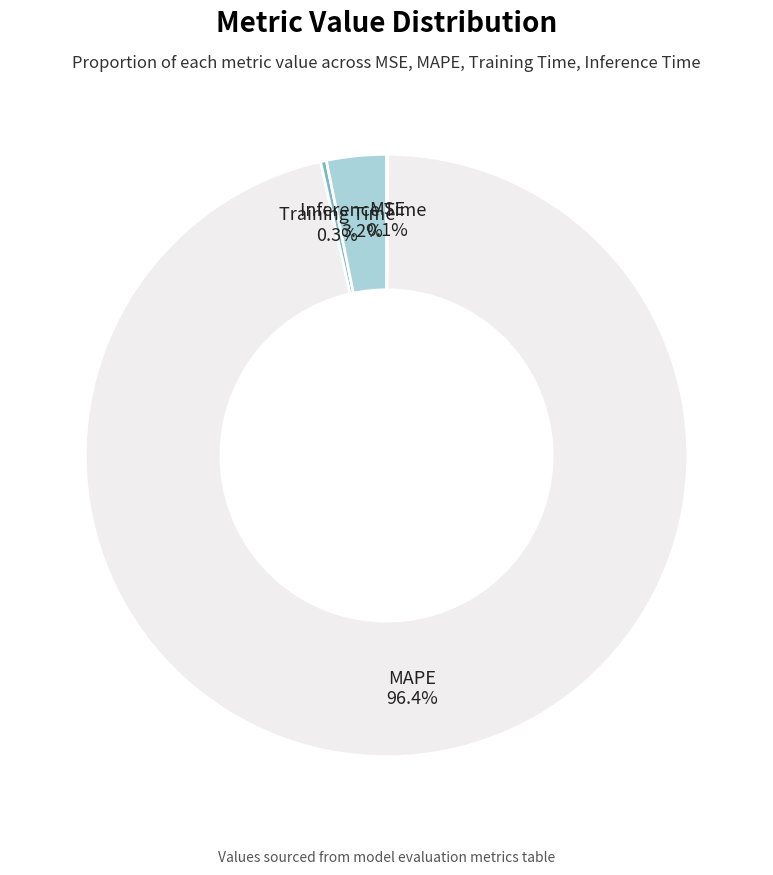

Do Training Time and Inference Time together represent more than half of the pie?

No